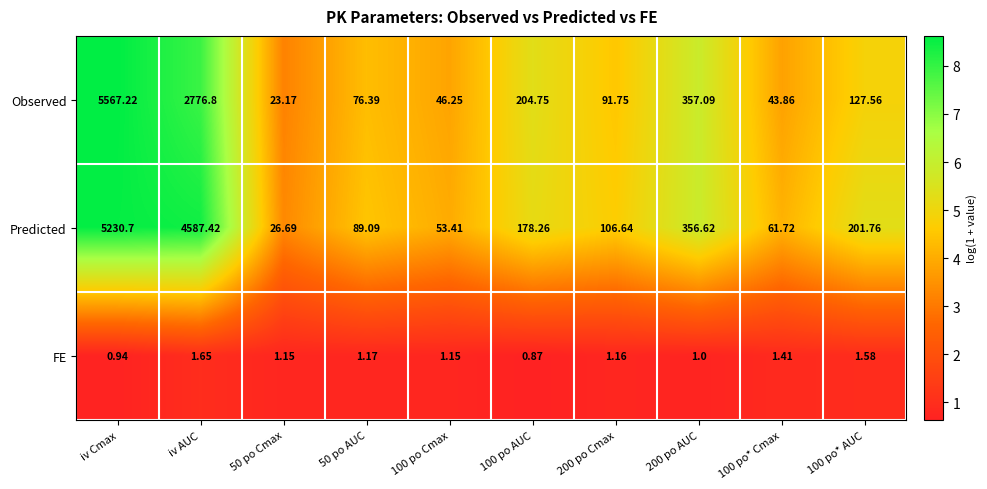

What is the spread (max minus min) of values at 100 po* AUC?

200.2